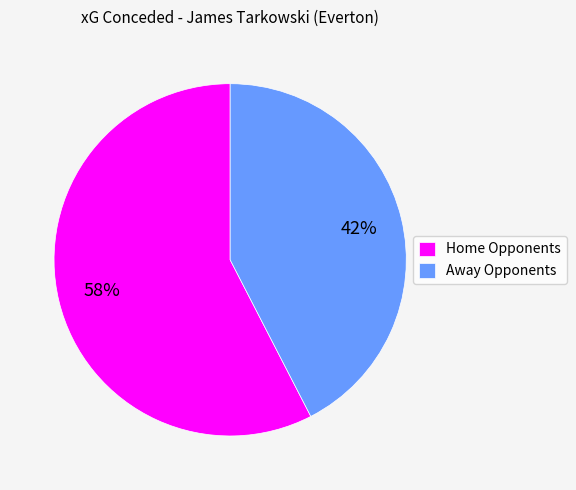

Approximately how many times larger is the value at Away Opponents compared to Home Opponents?

0.7